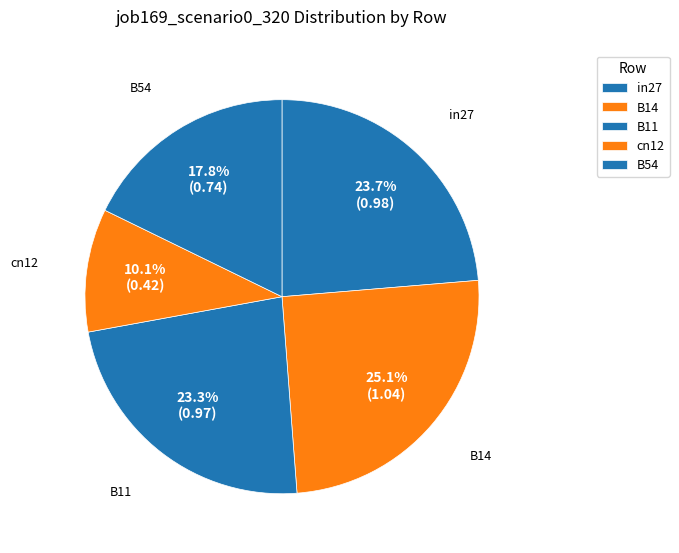

How many slices are in this pie chart?

5